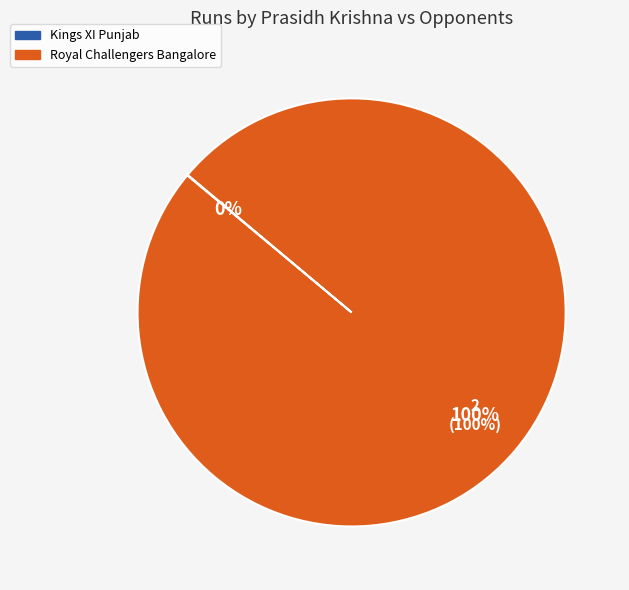

Does Royal Challengers Bangalore account for over 50% of the chart?

Yes